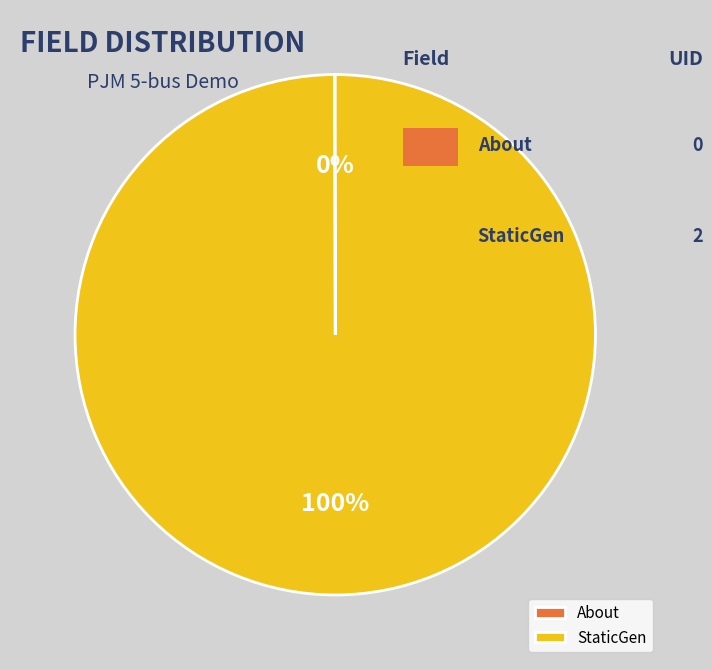

Which slice represents more than half of the pie?

StaticGen